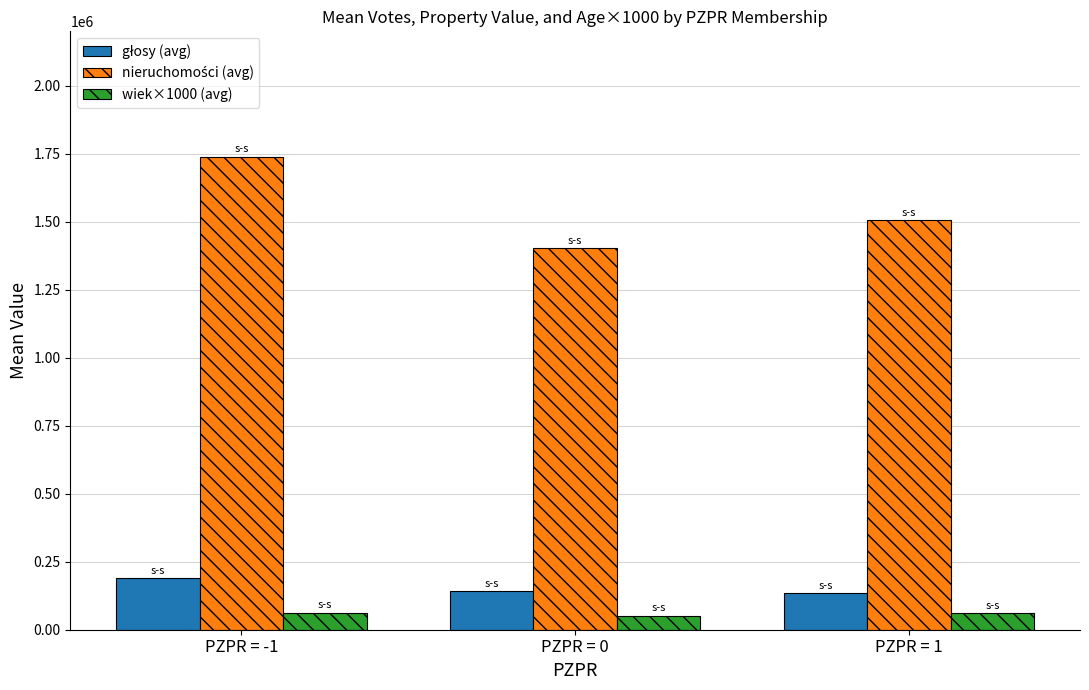

What is the total value across all series at PZPR = 1?

1702222.8